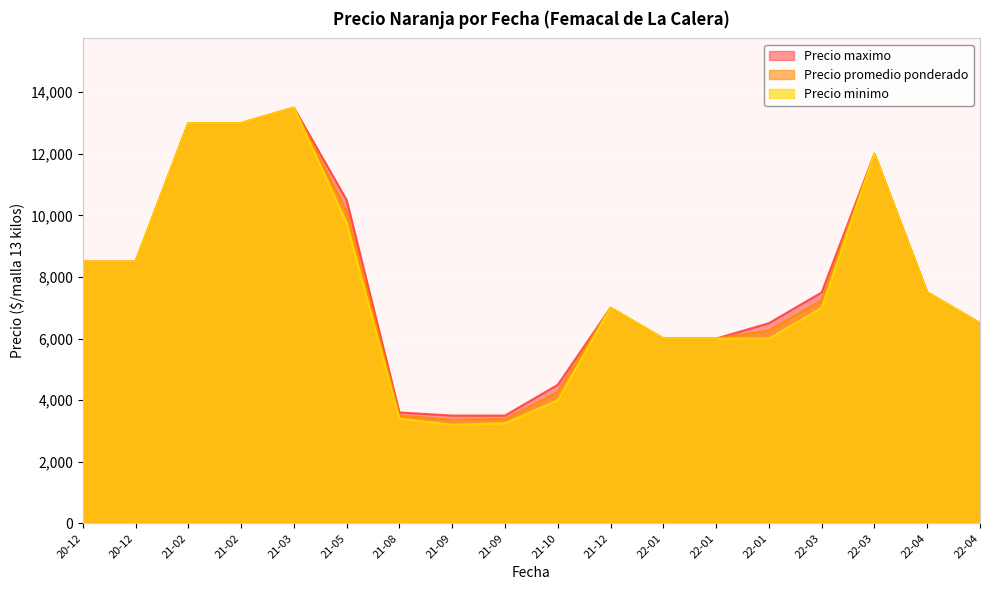

What is the sum of all Precio minimo values?

138100.0